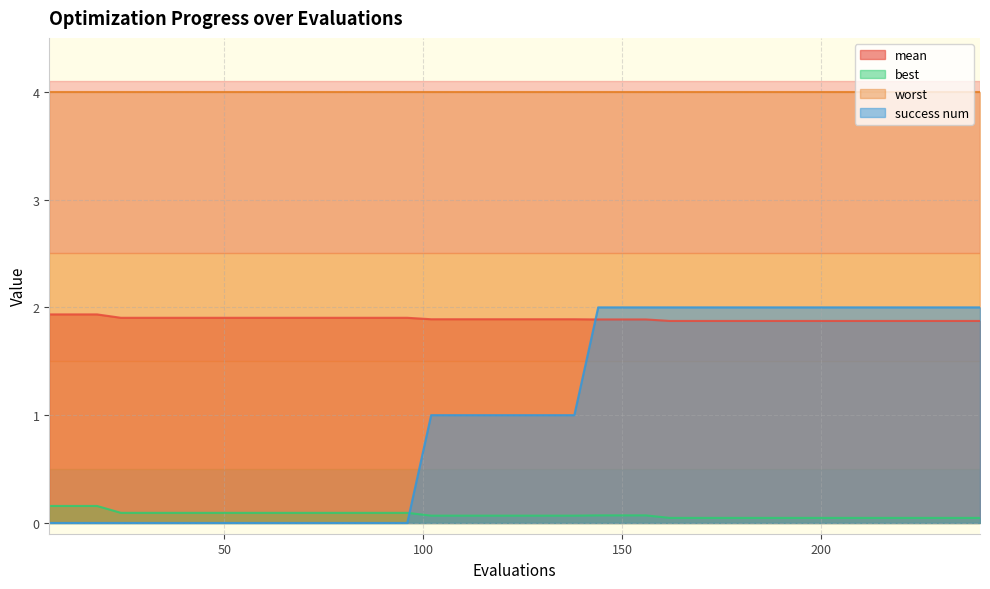

What is the maximum value for worst?

4.0